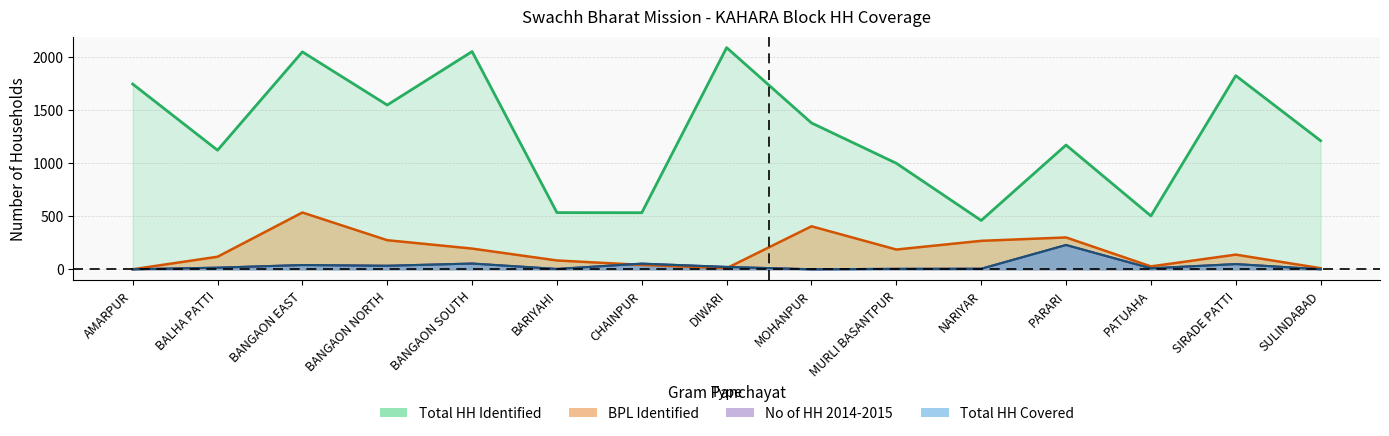

Is it true that Total HH Identified equals 999 at MURLI BASANTPUR?

True